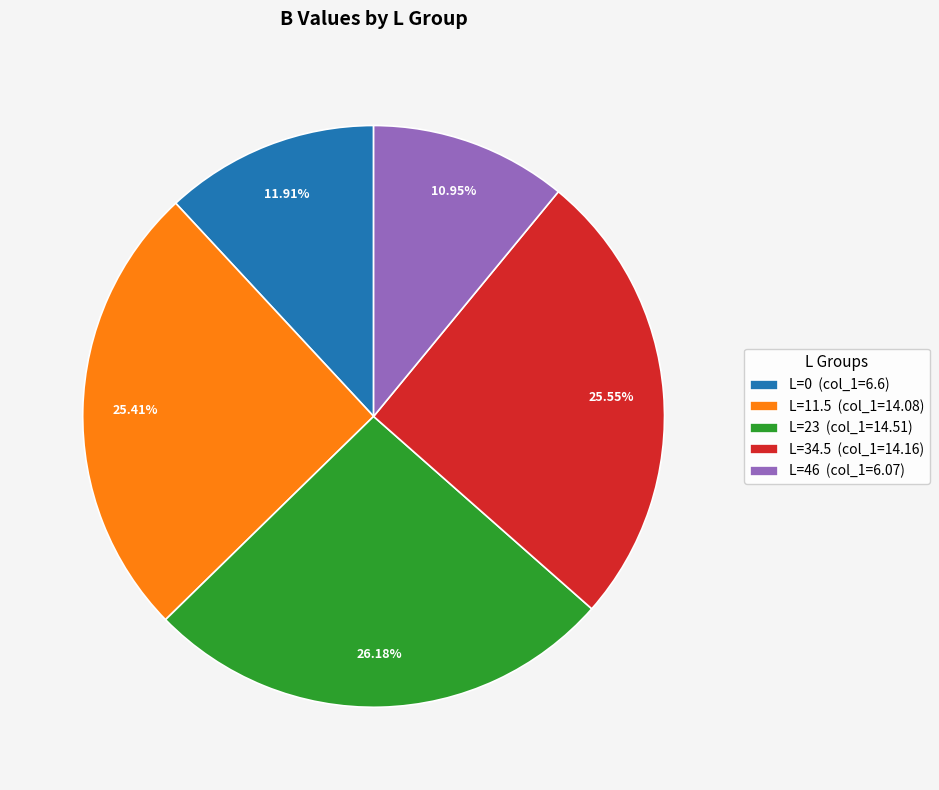

Is there any slice that represents more than half of the pie?

No